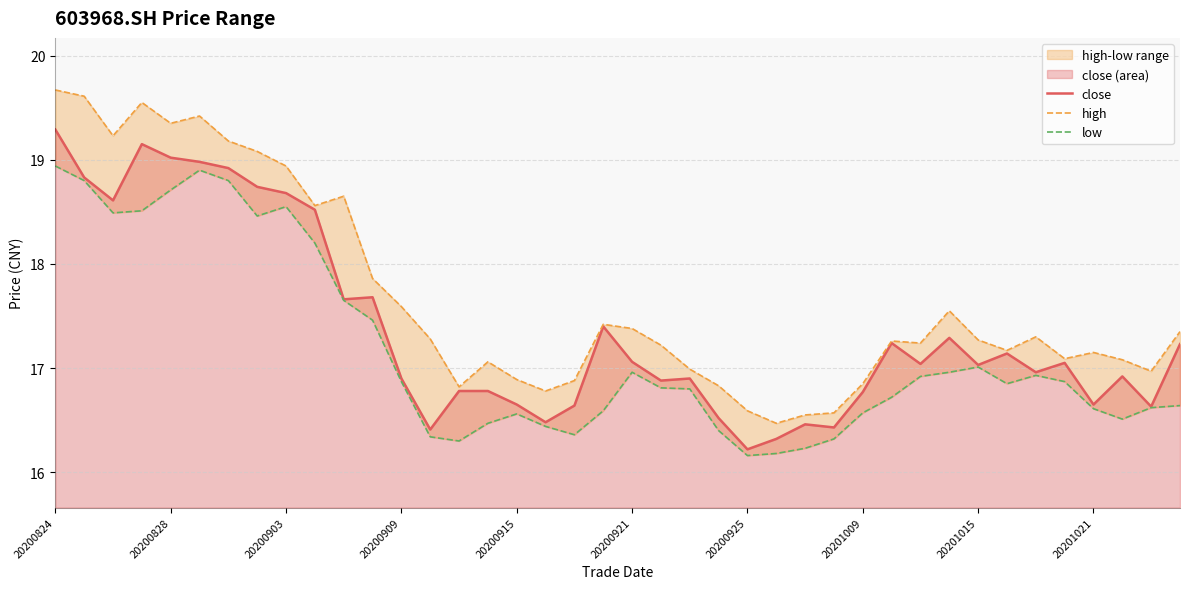

True or false: high and close intersect in this chart.

False